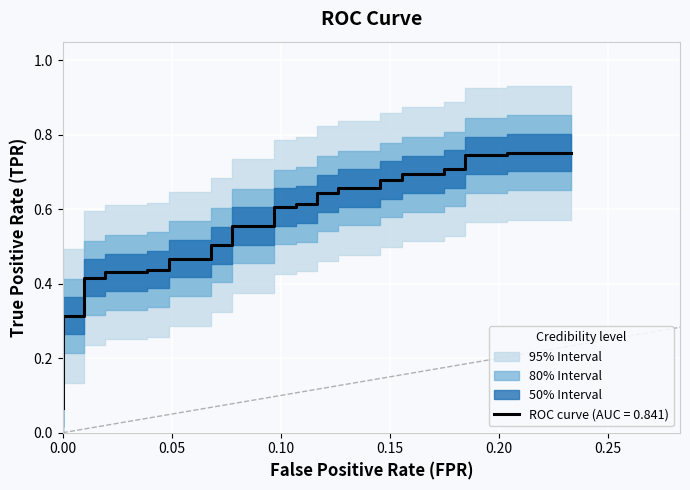

What is the difference between the second highest and minimum values?

0.7